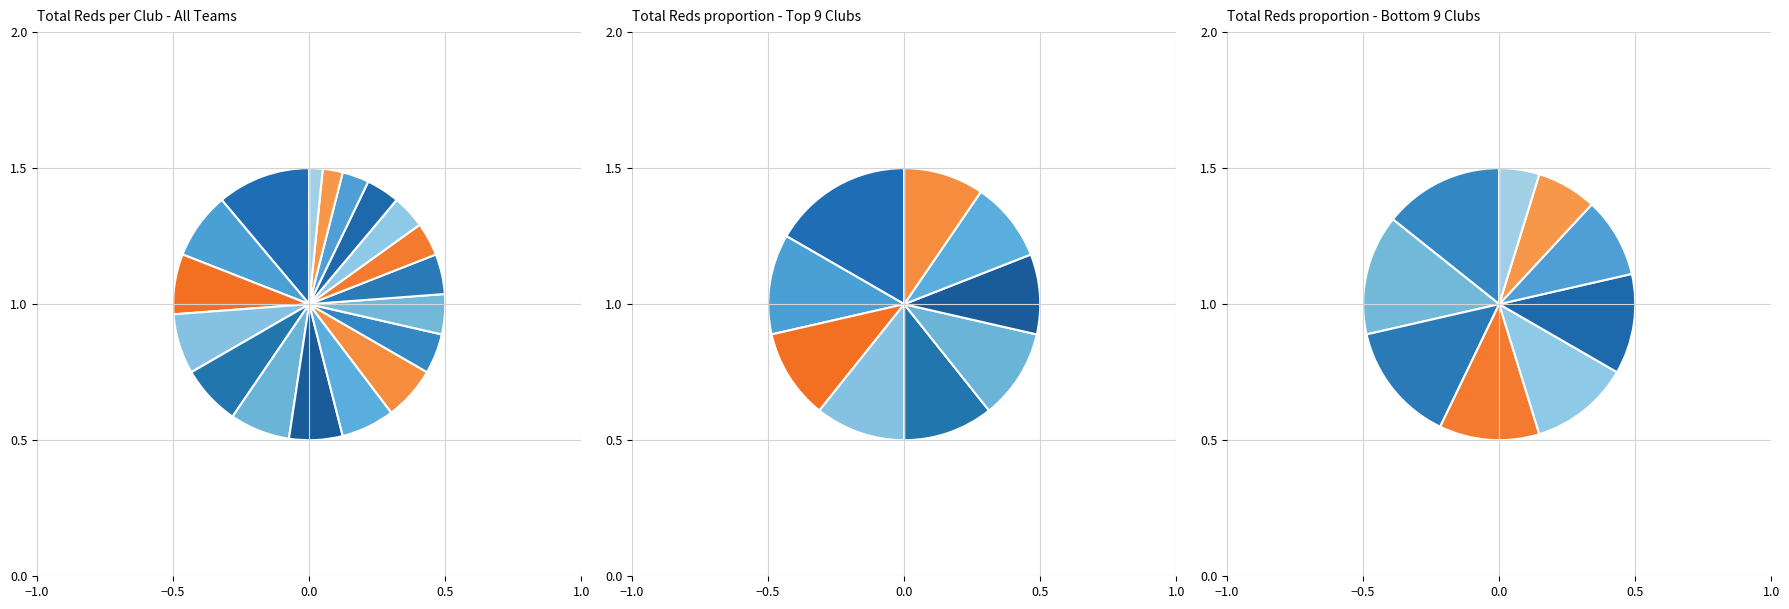

True or false: Den Haag accounts for 1% of the total.

False